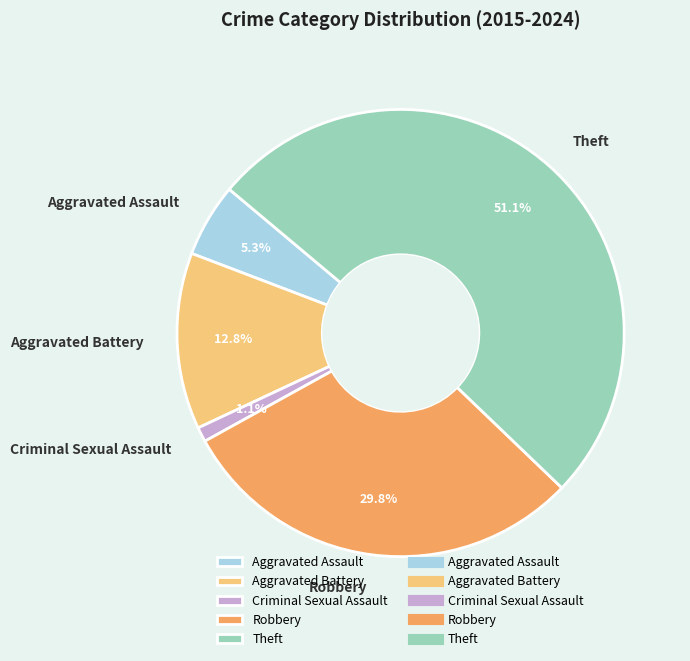

To the nearest percent, what is the combined percentage of Aggravated Battery and Robbery?

43%